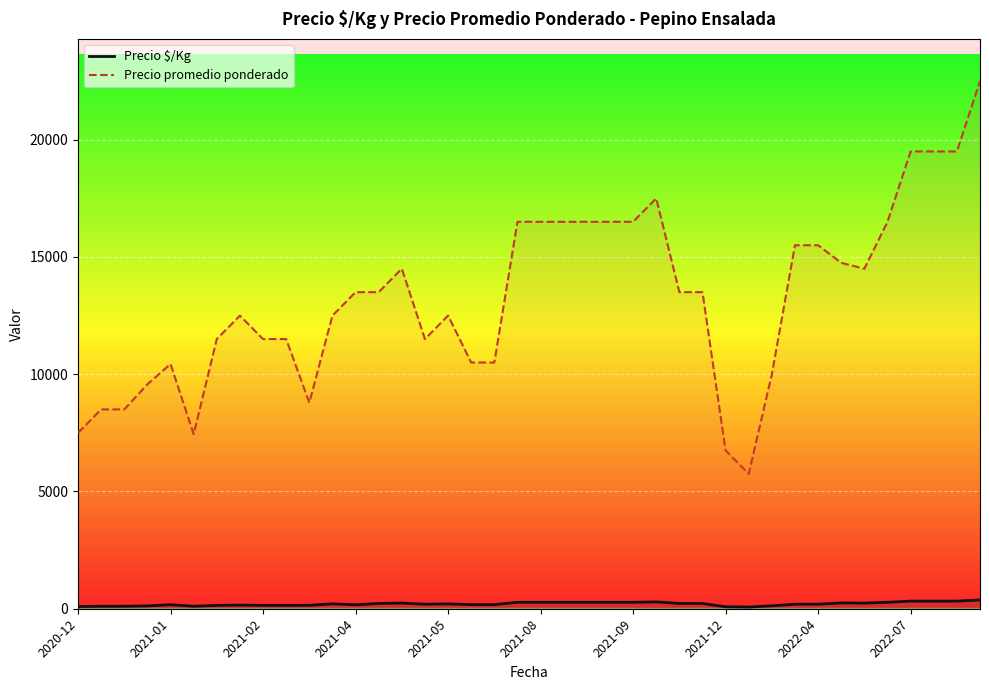

What is the sum of all Precio promedio ponderado values?

530491